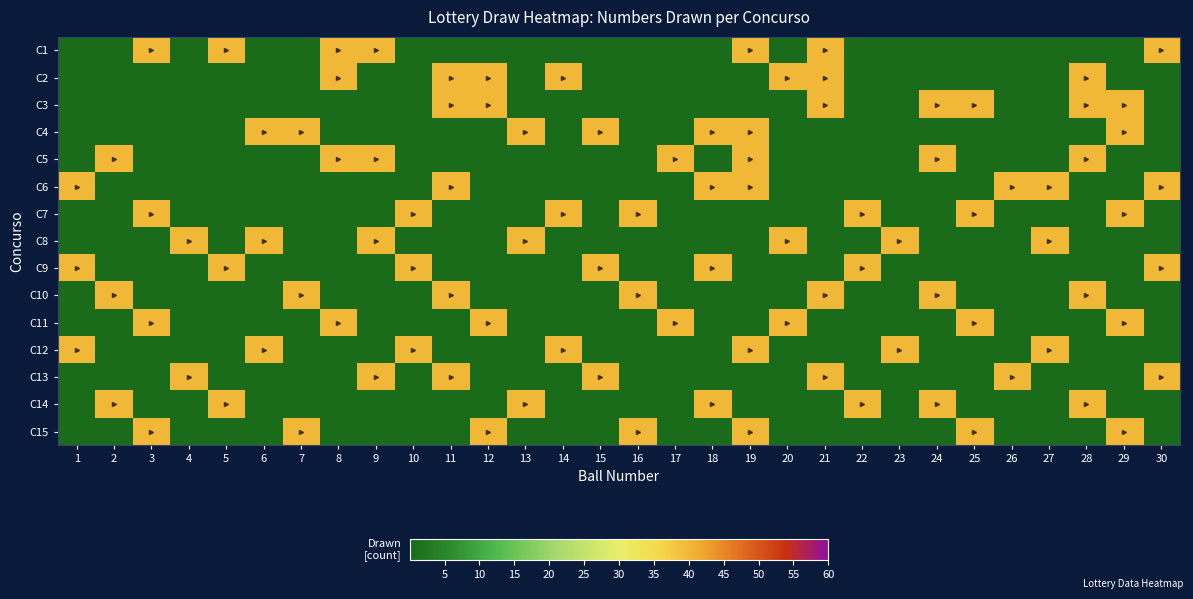

Reading left to right, extract all data points from this chart.

C1: 1=0	2=0	3=40	4=0	5=40	6=0	7=0	8=40	9=40	10=0	11=0	12=0	13=0	14=0	15=0	16=0	17=0	18=0	19=40	20=0	21=40	22=0	23=0	24=0	25=0	26=0	27=0	28=0	29=0	30=40
C2: 1=0	2=0	3=0	4=0	5=0	6=0	7=0	8=40	9=0	10=0	11=40	12=40	13=0	14=40	15=0	16=0	17=0	18=0	19=0	20=40	21=40	22=0	23=0	24=0	25=0	26=0	27=0	28=40	29=0	30=0
C3: 1=0	2=0	3=0	4=0	5=0	6=0	7=0	8=0	9=0	10=0	11=40	12=40	13=0	14=0	15=0	16=0	17=0	18=0	19=0	20=0	21=40	22=0	23=0	24=40	25=40	26=0	27=0	28=40	29=40	30=0
C4: 1=0	2=0	3=0	4=0	5=0	6=40	7=40	8=0	9=0	10=0	11=0	12=0	13=40	14=0	15=40	16=0	17=0	18=40	19=40	20=0	21=0	22=0	23=0	24=0	25=0	26=0	27=0	28=0	29=40	30=0
C5: 1=0	2=40	3=0	4=0	5=0	6=0	7=0	8=40	9=40	10=0	11=0	12=0	13=0	14=0	15=0	16=0	17=40	18=0	19=40	20=0	21=0	22=0	23=0	24=40	25=0	26=0	27=0	28=40	29=0	30=0
C6: 1=40	2=0	3=0	4=0	5=0	6=0	7=0	8=0	9=0	10=0	11=40	12=0	13=0	14=0	15=0	16=0	17=0	18=40	19=40	20=0	21=0	22=0	23=0	24=0	25=0	26=40	27=40	28=0	29=0	30=40
C7: 1=0	2=0	3=40	4=0	5=0	6=0	7=0	8=0	9=0	10=40	11=0	12=0	13=0	14=40	15=0	16=40	17=0	18=0	19=0	20=0	21=0	22=40	23=0	24=0	25=40	26=0	27=0	28=0	29=40	30=0
C8: 1=0	2=0	3=0	4=40	5=0	6=40	7=0	8=0	9=40	10=0	11=0	12=0	13=40	14=0	15=0	16=0	17=0	18=0	19=0	20=40	21=0	22=0	23=40	24=0	25=0	26=0	27=40	28=0	29=0	30=0
C9: 1=40	2=0	3=0	4=0	5=40	6=0	7=0	8=0	9=0	10=40	11=0	12=0	13=0	14=0	15=40	16=0	17=0	18=40	19=0	20=0	21=0	22=40	23=0	24=0	25=0	26=0	27=0	28=0	29=0	30=40
C10: 1=0	2=40	3=0	4=0	5=0	6=0	7=40	8=0	9=0	10=0	11=40	12=0	13=0	14=0	15=0	16=40	17=0	18=0	19=0	20=0	21=40	22=0	23=0	24=40	25=0	26=0	27=0	28=40	29=0	30=0
C11: 1=0	2=0	3=40	4=0	5=0	6=0	7=0	8=40	9=0	10=0	11=0	12=40	13=0	14=0	15=0	16=0	17=40	18=0	19=0	20=40	21=0	22=0	23=0	24=0	25=40	26=0	27=0	28=0	29=40	30=0
C12: 1=40	2=0	3=0	4=0	5=0	6=40	7=0	8=0	9=0	10=40	11=0	12=0	13=0	14=40	15=0	16=0	17=0	18=0	19=40	20=0	21=0	22=0	23=40	24=0	25=0	26=0	27=40	28=0	29=0	30=0
C13: 1=0	2=0	3=0	4=40	5=0	6=0	7=0	8=0	9=40	10=0	11=40	12=0	13=0	14=0	15=40	16=0	17=0	18=0	19=0	20=0	21=40	22=0	23=0	24=0	25=0	26=40	27=0	28=0	29=0	30=40
C14: 1=0	2=40	3=0	4=0	5=40	6=0	7=0	8=0	9=0	10=0	11=0	12=0	13=40	14=0	15=0	16=0	17=0	18=40	19=0	20=0	21=0	22=40	23=0	24=40	25=0	26=0	27=0	28=40	29=0	30=0
C15: 1=0	2=0	3=40	4=0	5=0	6=0	7=40	8=0	9=0	10=0	11=0	12=40	13=0	14=0	15=0	16=40	17=0	18=0	19=40	20=0	21=0	22=0	23=0	24=0	25=40	26=0	27=0	28=0	29=40	30=0